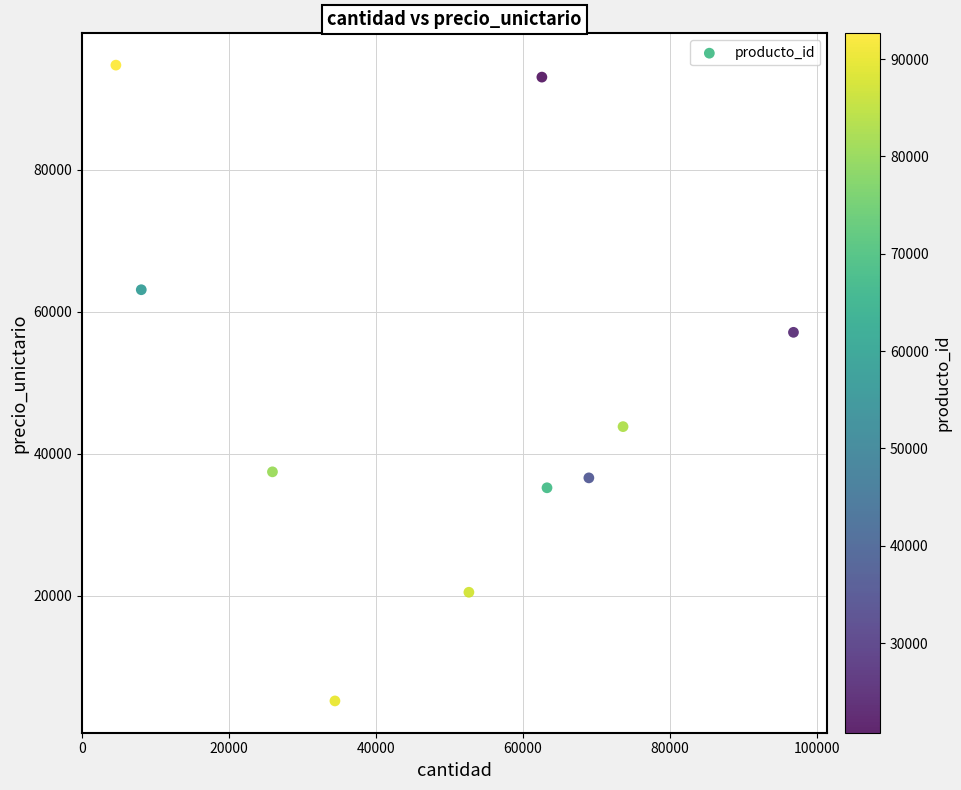

What Y value in the scatter plot is closest to 49965?

43828